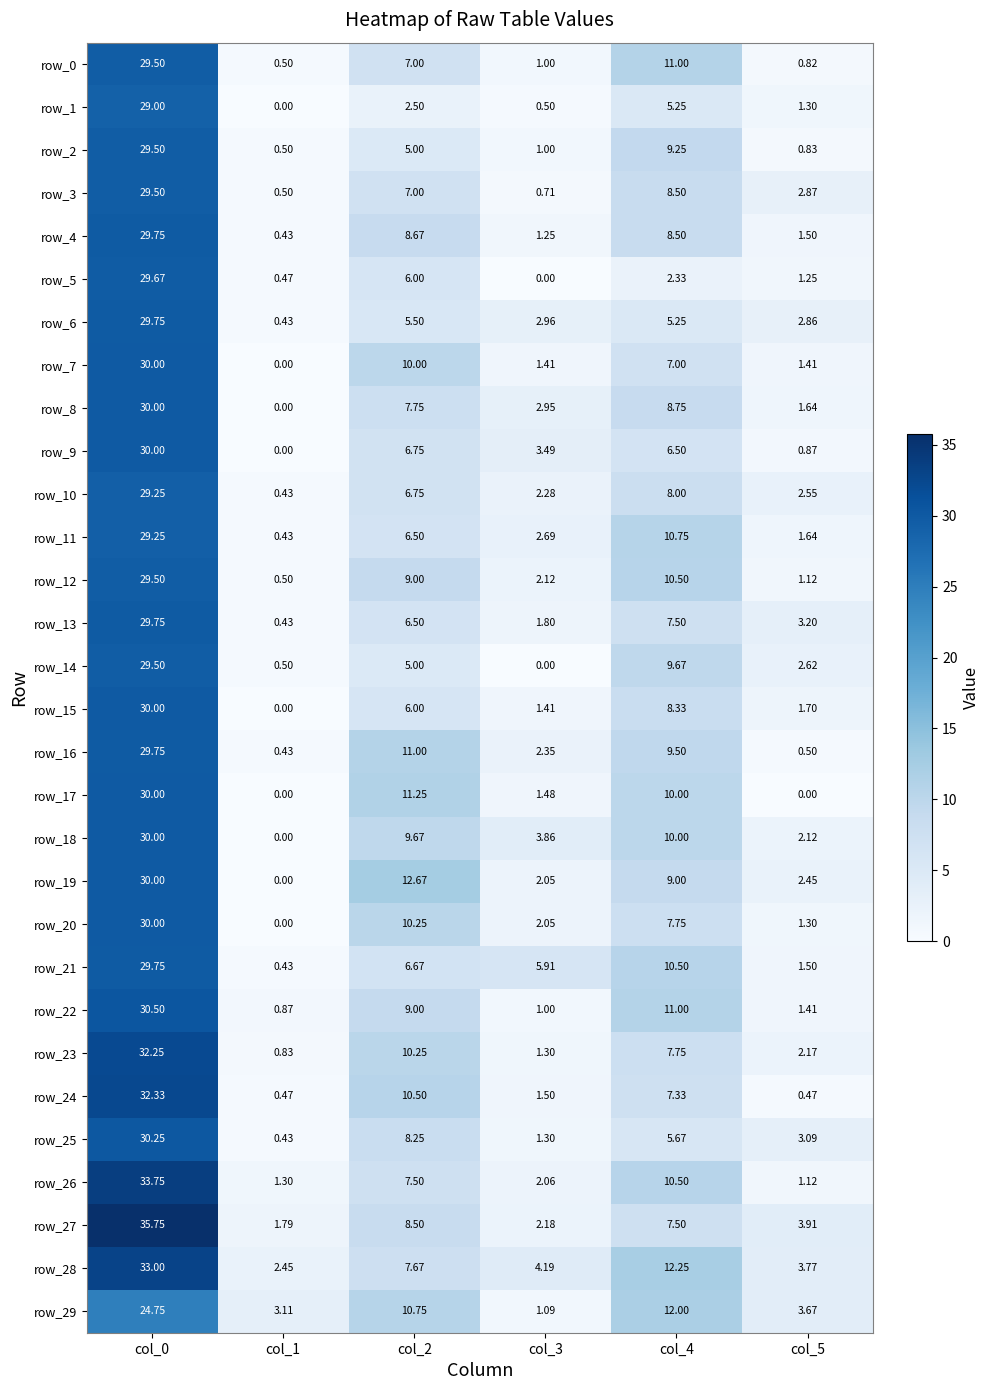

Is the value of row_19 at col_5 greater than the value of row_2 at col_3?

Yes